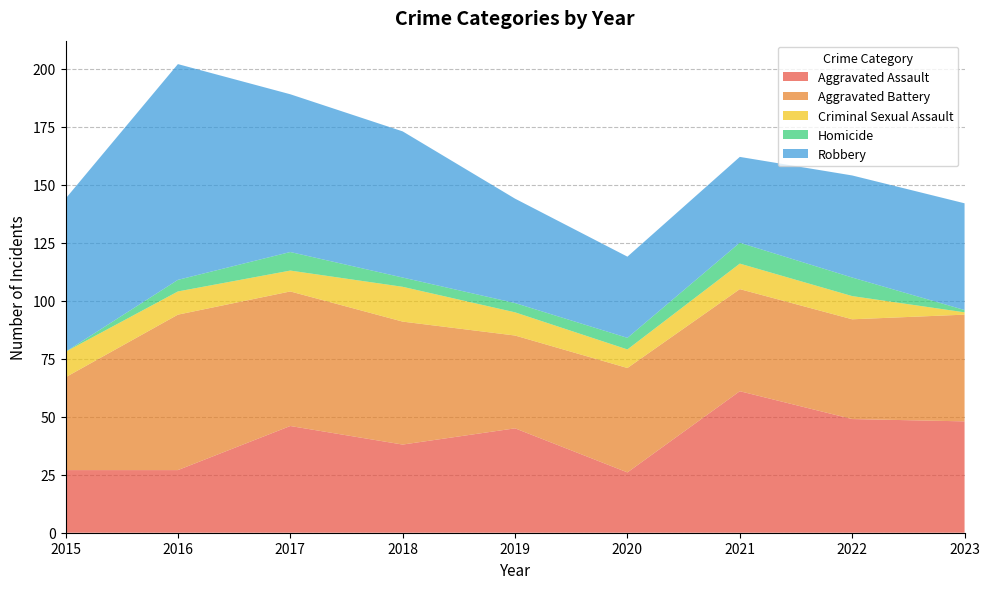

Which series has the largest total across all categories?

Robbery